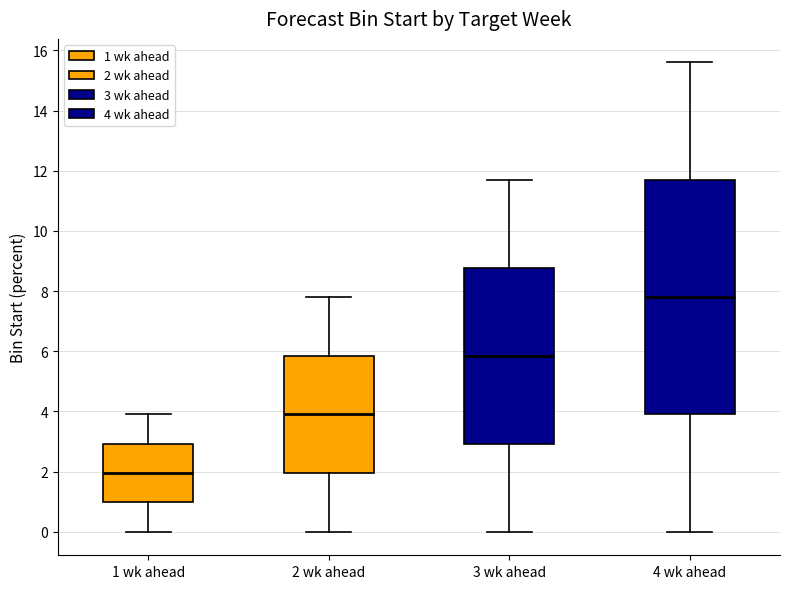

Reading left to right, read every box against the y-axis: the position of its median line, the range the box covers, and the ends of its whiskers. The values are not printed on the chart, so give them approximately, as read against the axis.

1 wk ahead: median 2.0, box 1.0 to 3.0, whiskers 0.0 to 4.0
2 wk ahead: median 4.0, box 2.0 to 5.8, whiskers 0.0 to 7.8
3 wk ahead: median 5.8, box 3.0 to 8.8, whiskers 0.0 to 11.8
4 wk ahead: median 7.8, box 4.0 to 11.8, whiskers 0.0 to 15.6